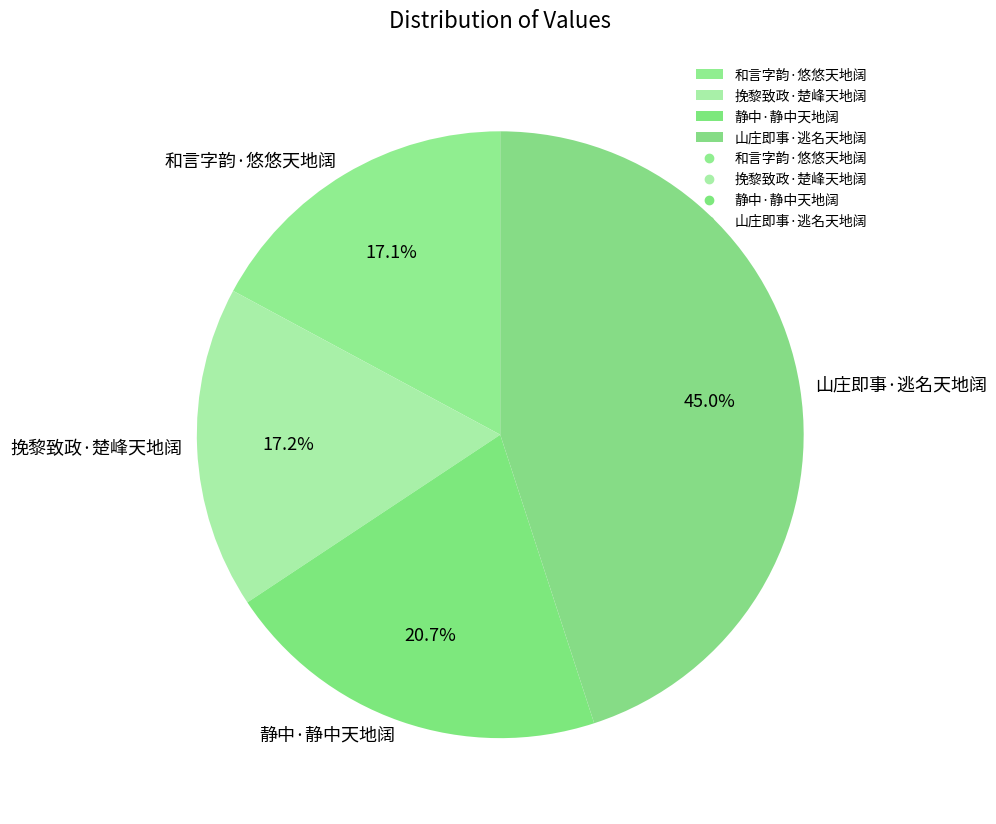

Which slice is the largest?

山庄即事·逃名天地阔